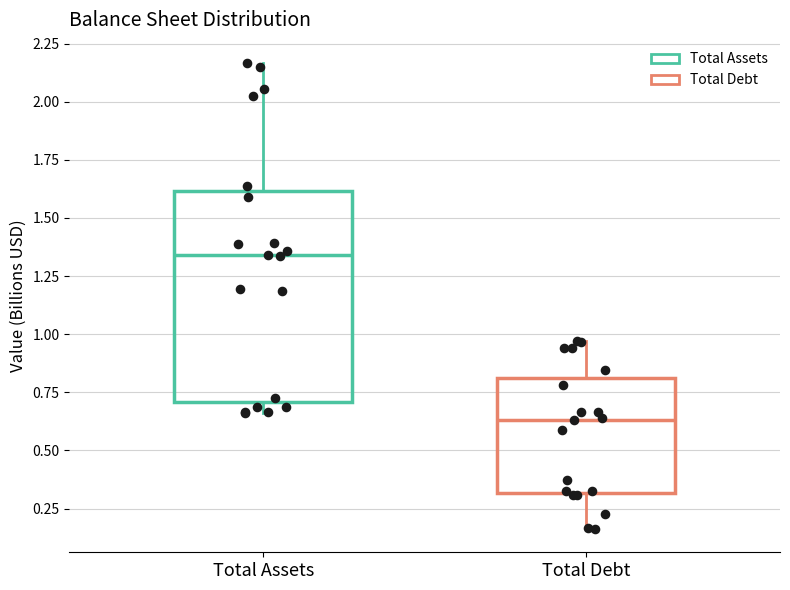

Which box's median line is the lowest?

Total Debt